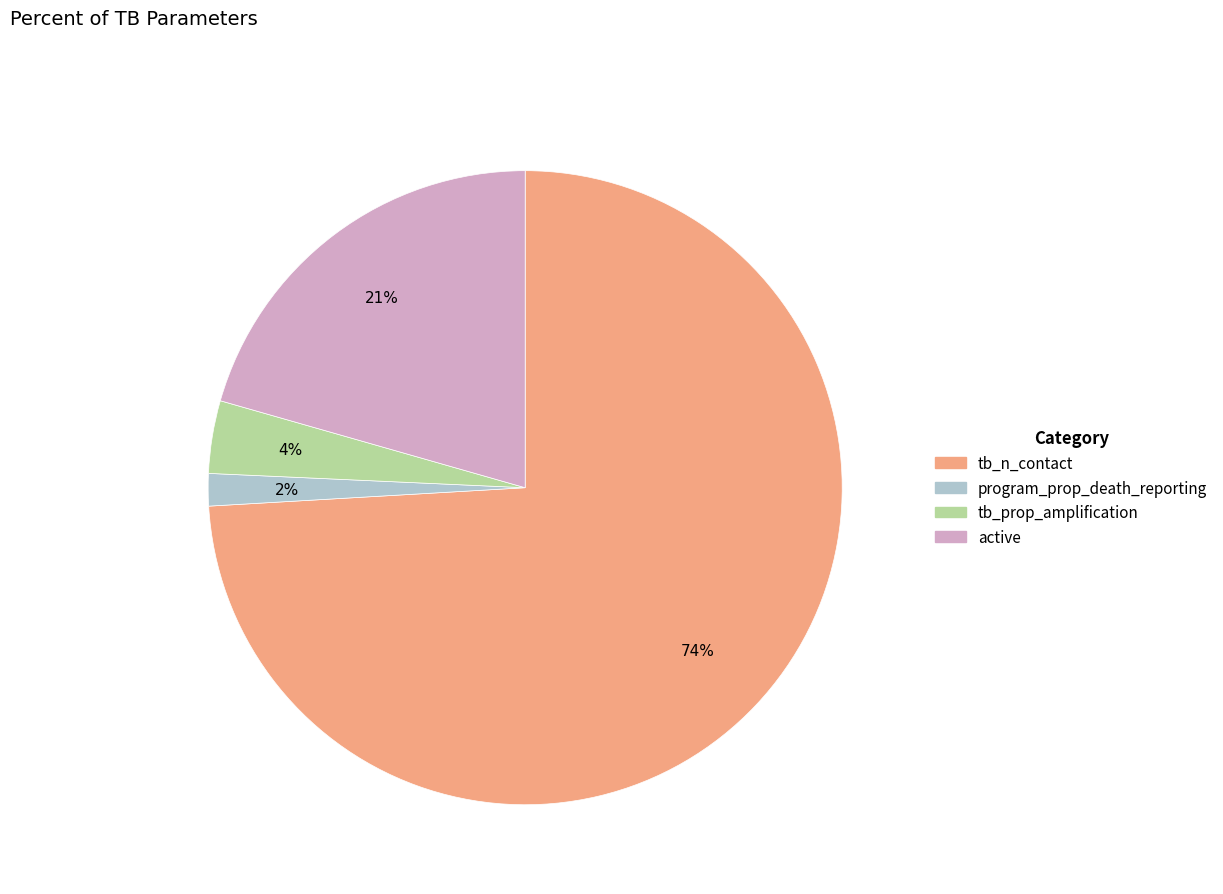

Which slice represents more than half of the pie?

tb_n_contact